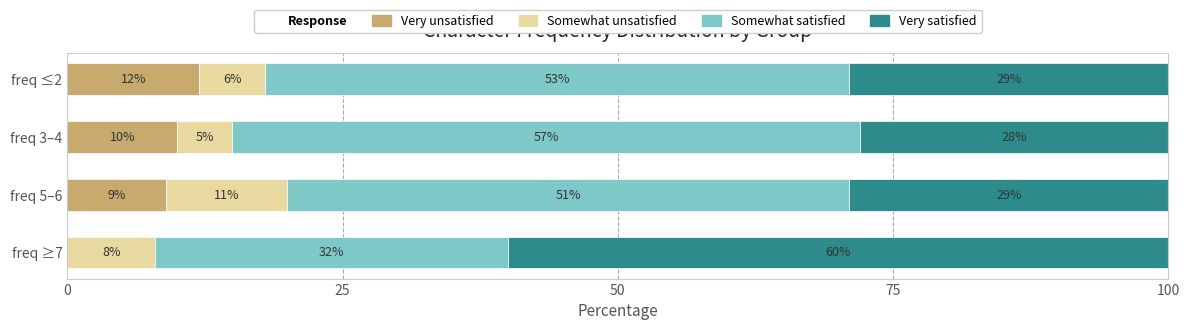

What is the sum of all Very unsatisfied values?

31